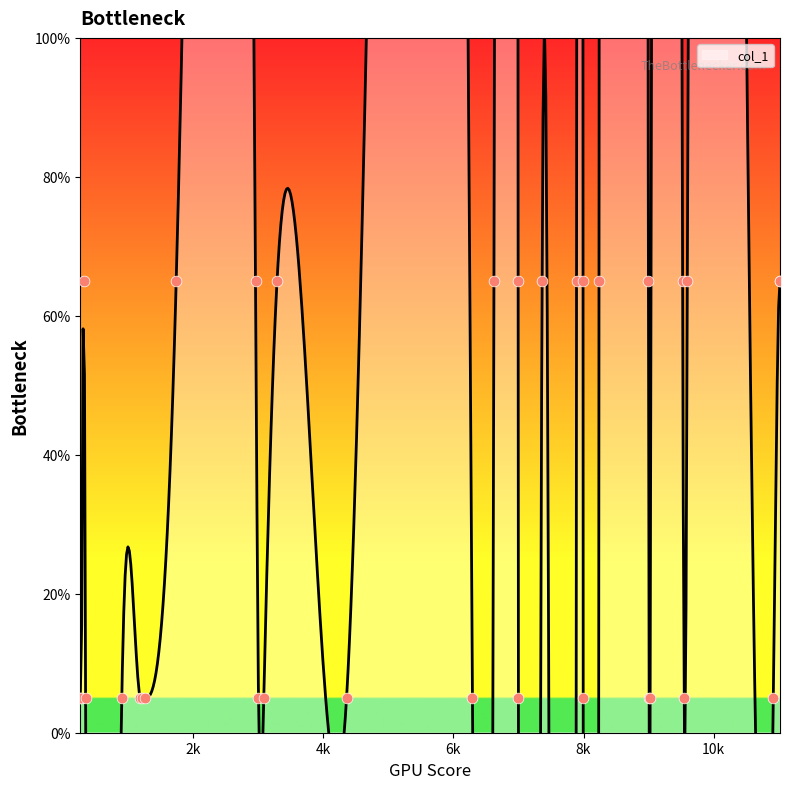

Approximately how many times larger is the value at 278 compared to 7363?

0.1